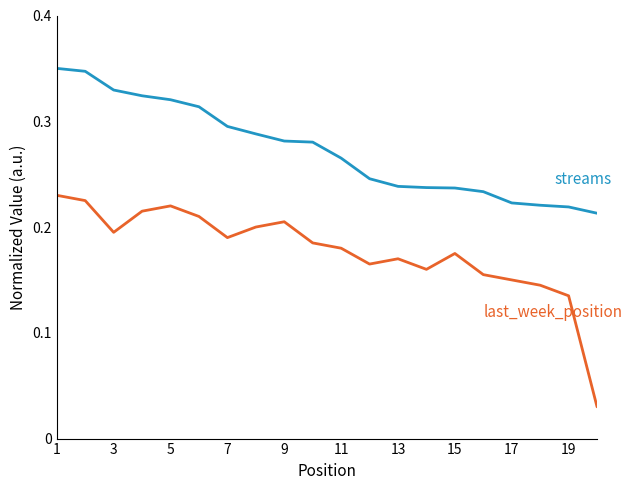

Reading left to right, transcribe all the data shown in this chart.

streams: 0.3	0.3	0.3	0.3	0.3	0.3	0.3	0.3	0.3	0.3	0.3	0.2	0.2	0.2	0.2	0.2	0.2	0.2	0.2	0.2
last_week_position: 0.2	0.2	0.2	0.2	0.2	0.2	0.2	0.2	0.2	0.2	0.2	0.2	0.2	0.2	0.2	0.2	0.1	0.1	0.1	0.0